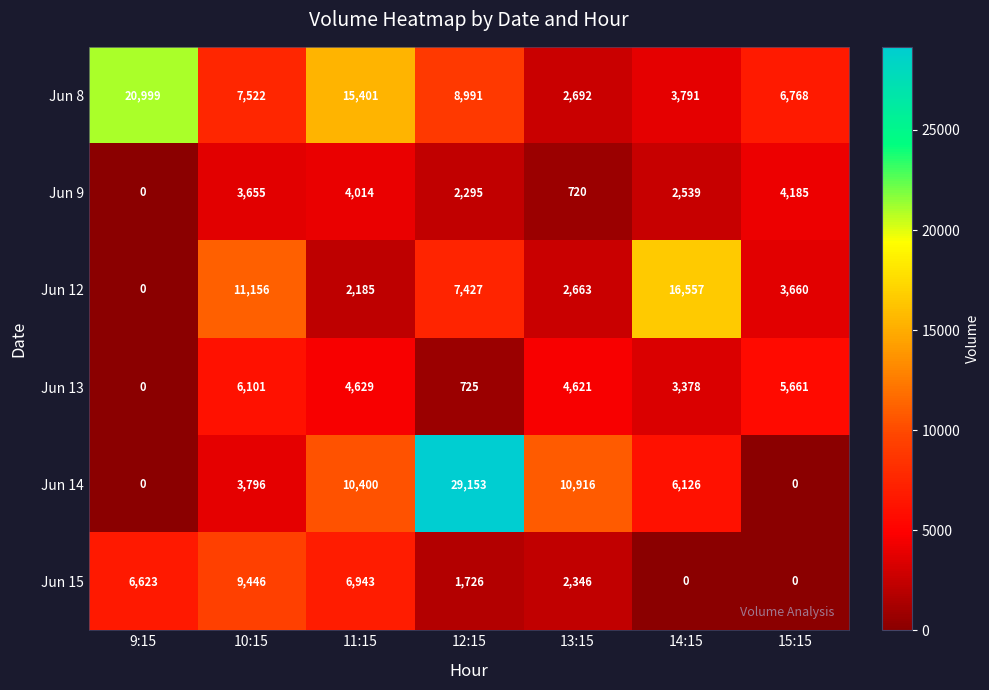

Is the value of Jun 14 at 10:15 greater than the value of Jun 9 at 14:15?

Yes